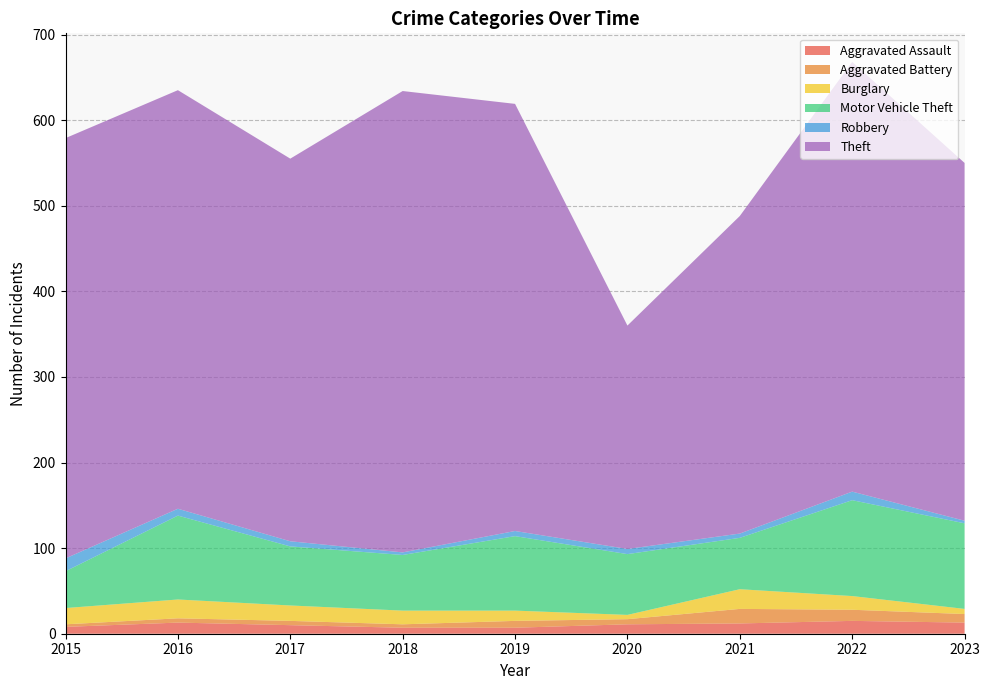

Reading left to right, transcribe all the data shown in this chart.

Aggravated Assault: 8	13	10	7	7	11	12	15	13
Aggravated Battery: 3	5	5	4	8	6	17	13	10
Burglary: 19	22	18	16	12	5	23	16	6
Motor Vehicle Theft: 43	98	69	65	87	71	60	112	100
Robbery: 15	8	6	3	6	6	5	10	3
Theft: 491	489	447	539	499	261	371	502	418